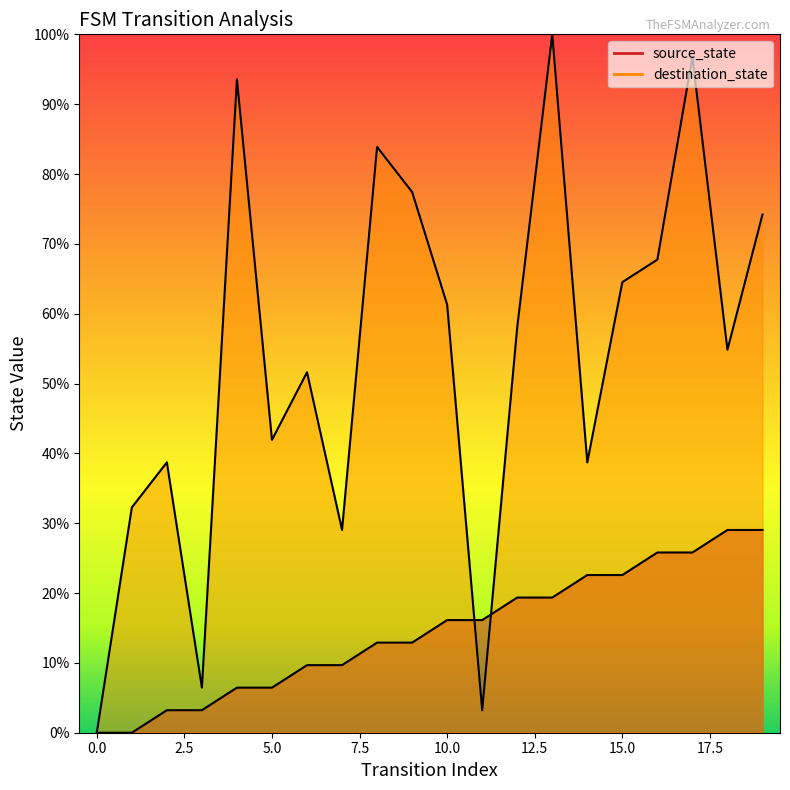

Which category has the highest value across all series?

13